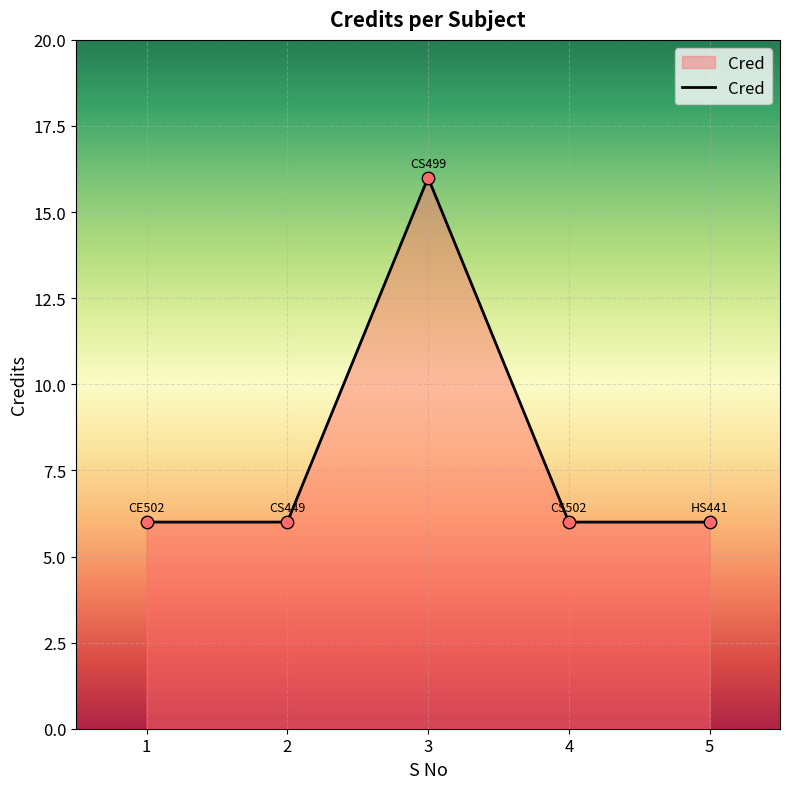

Which has a higher value, 4 or 3?

3